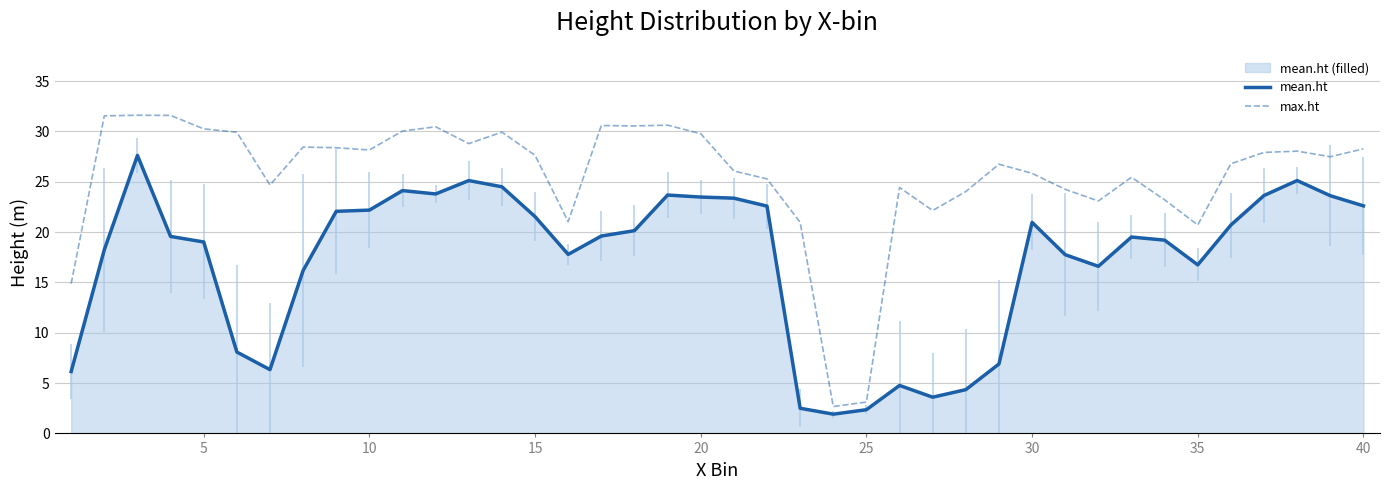

Which series has the largest total across all categories?

max.ht